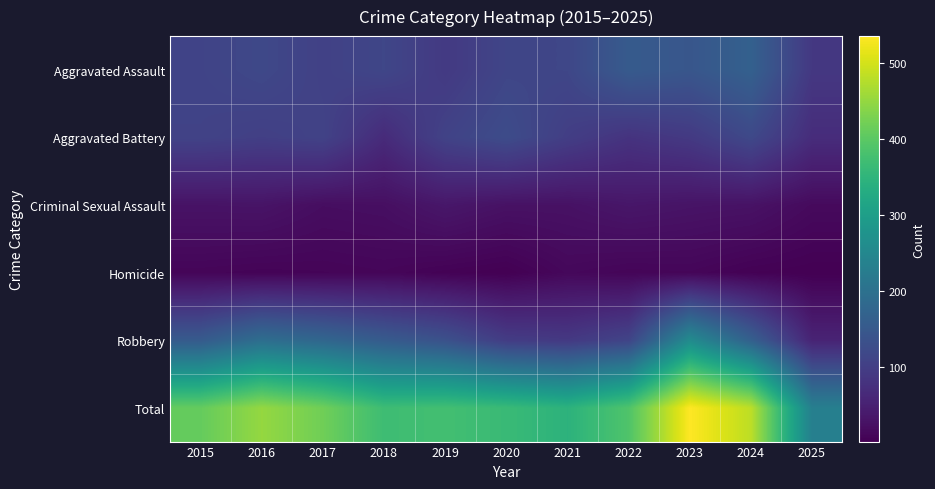

Which series has the largest total across all categories?

Total